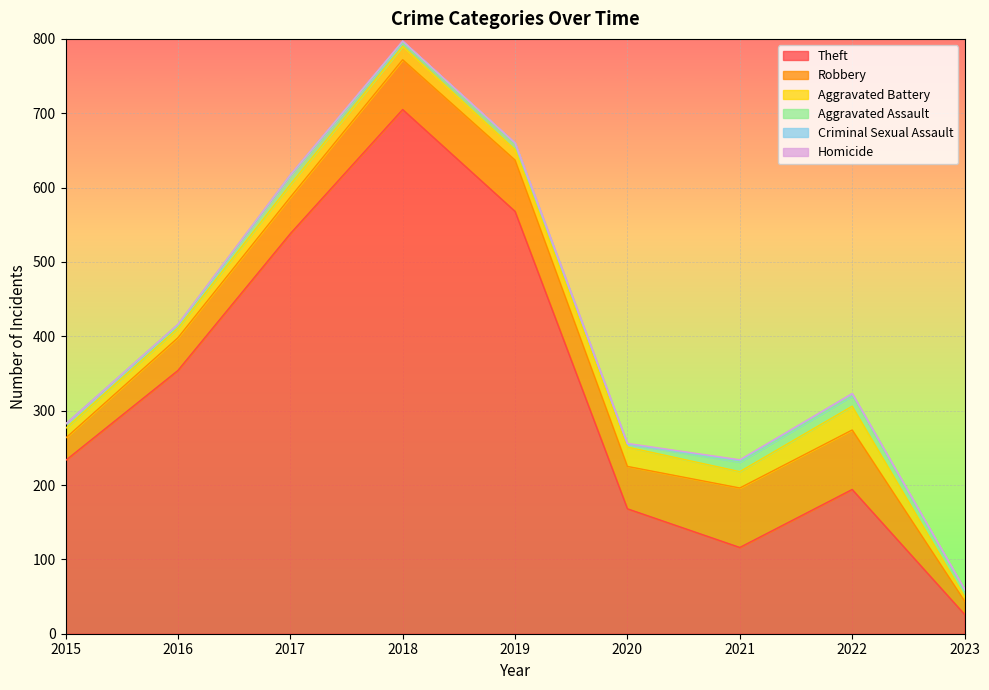

At which category does the chart reach its peak across all series?

2018